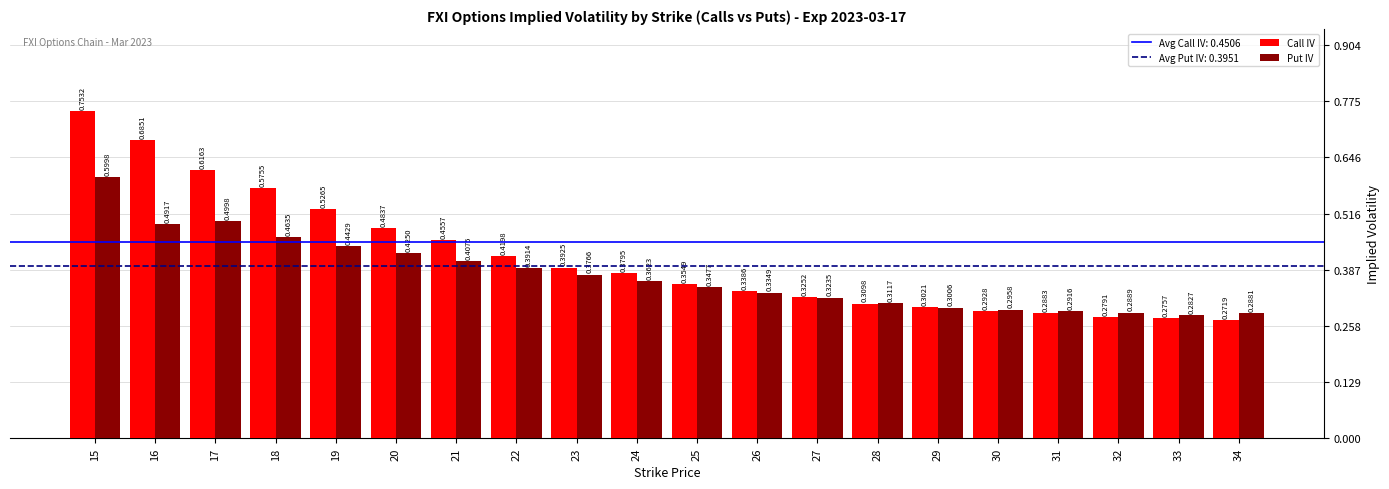

List the series in order of their peak value, highest first.

Call IV, Put IV